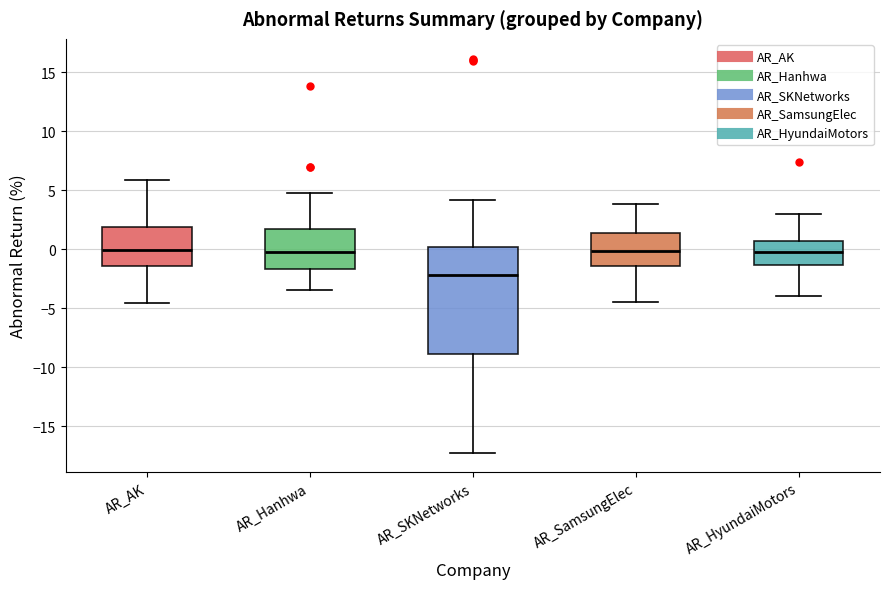

Reading left to right, transcribe this box plot: for each box, give where its median line is, the range the box spans, and where its two whiskers end, as read against the y-axis. The values are not printed on the chart, so give them approximately, as read against the axis.

AR_AK: median 0.0, box -1.5 to 2.0, whiskers -4.5 to 6.0
AR_Hanhwa: median 0.0, box -1.5 to 1.5, whiskers -3.5 to 4.5
AR_SKNetworks: median -2.0, box -9.0 to 0.0, whiskers -17.0 to 4.0
AR_SamsungElec: median 0.0, box -1.5 to 1.5, whiskers -4.5 to 4.0
AR_HyundaiMotors: median 0.0, box -1.5 to 0.5, whiskers -4.0 to 3.0